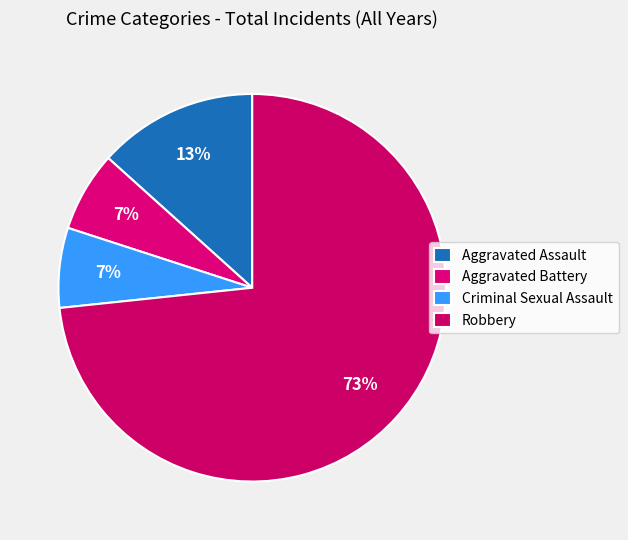

Approximately how many times larger is the value at Criminal Sexual Assault compared to Aggravated Battery?

1.0